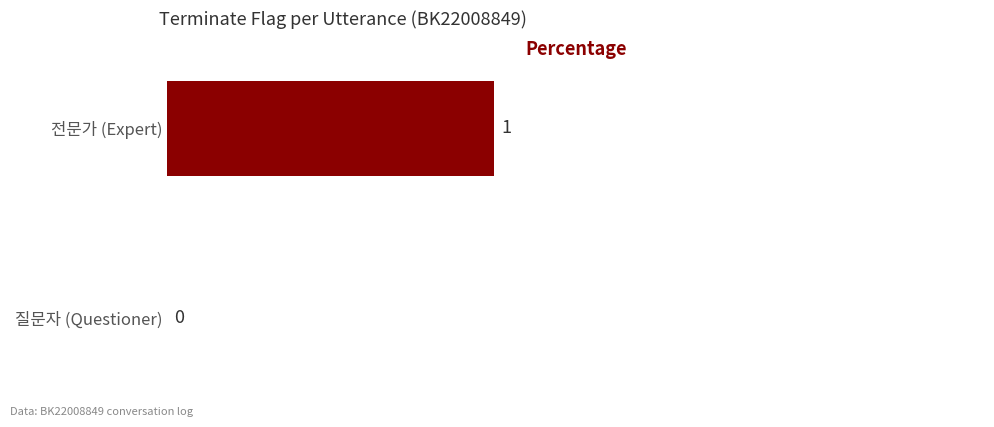

Reading top to bottom, what are all the values shown in this chart?

전문가 (Expert)=1	질문자 (Questioner)=0